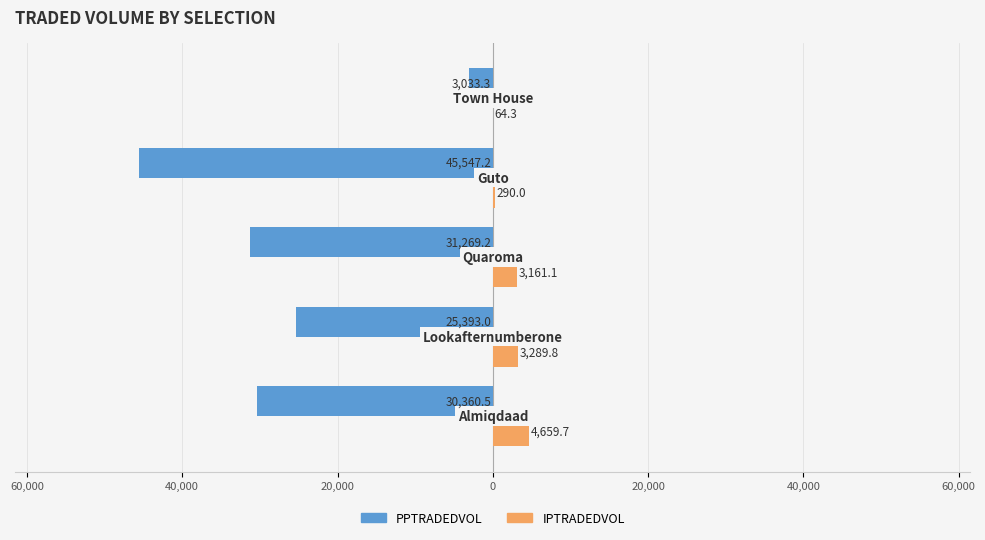

What are all the series names shown in the legend?

PPTRADEDVOL, IPTRADEDVOL